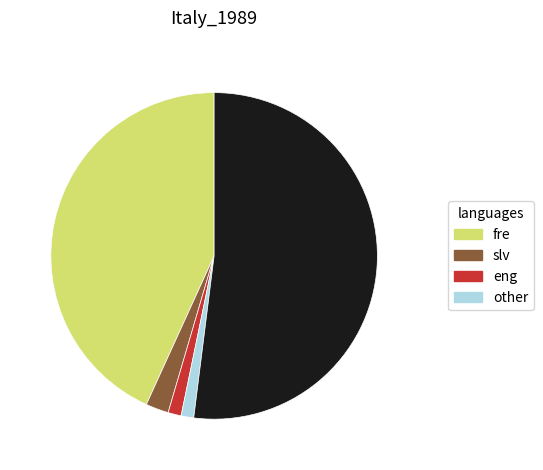

How many segments does this pie chart have?

5